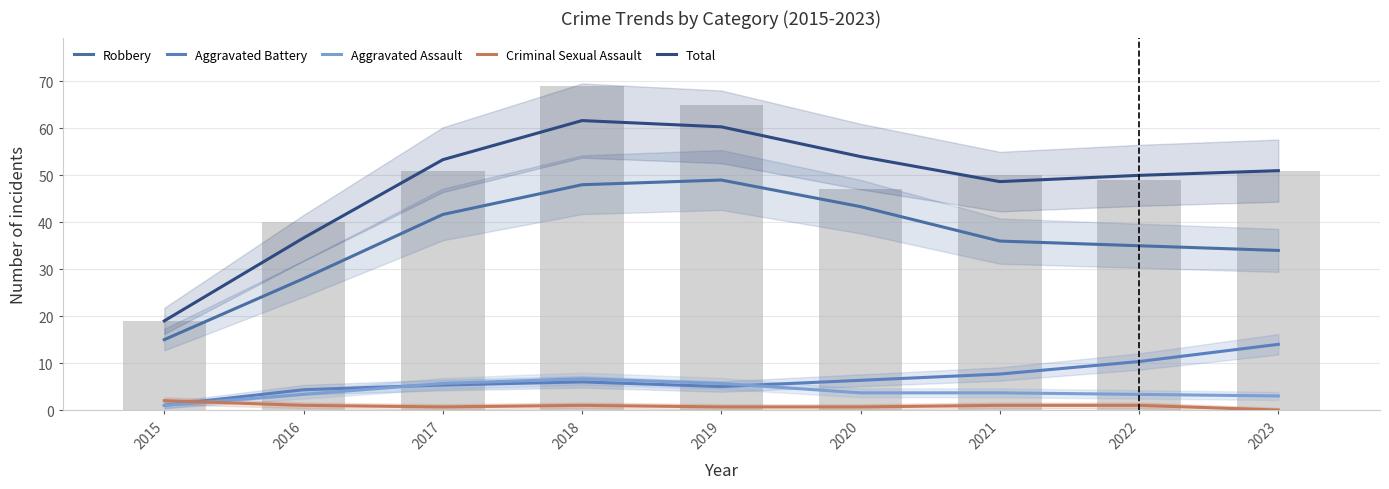

Which category has the lowest value in the Aggravated Assault series?

2015